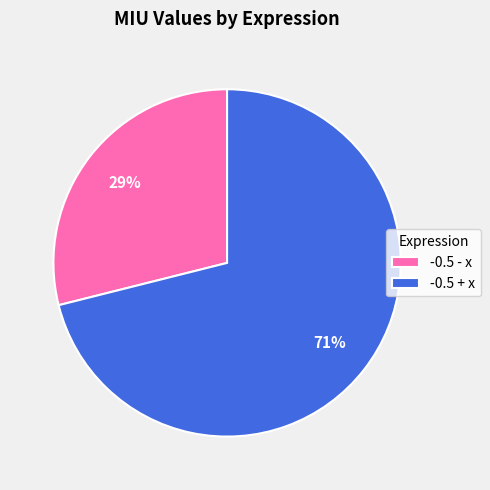

How many segments does this pie chart have?

2